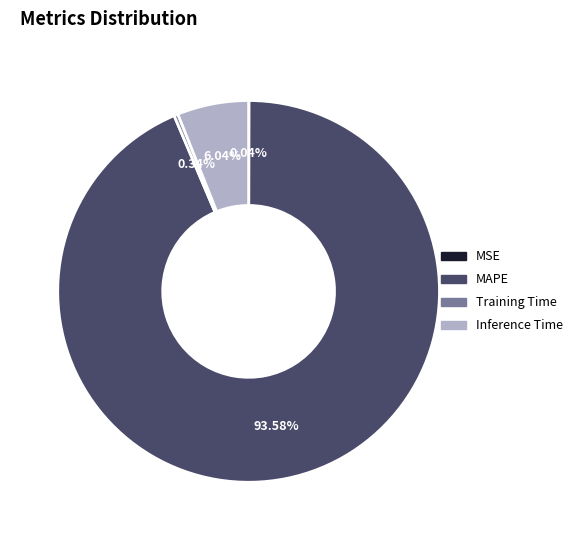

Does any single category account for the majority?

Yes